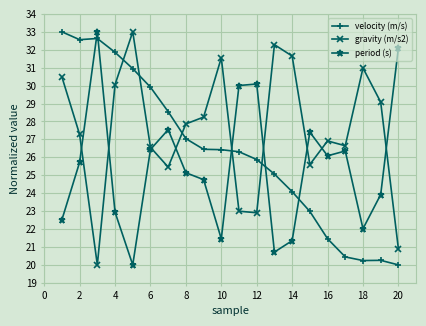

What is the minimum value for gravity (m/s2)?

20.0